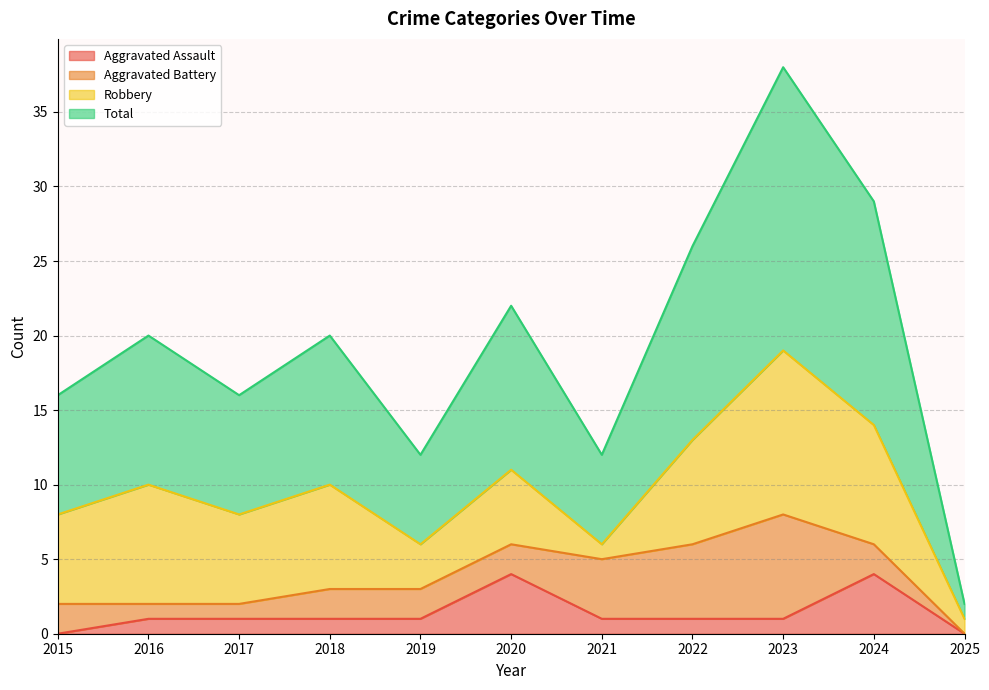

What is the approximate value of Aggravated Assault at 2020?

4